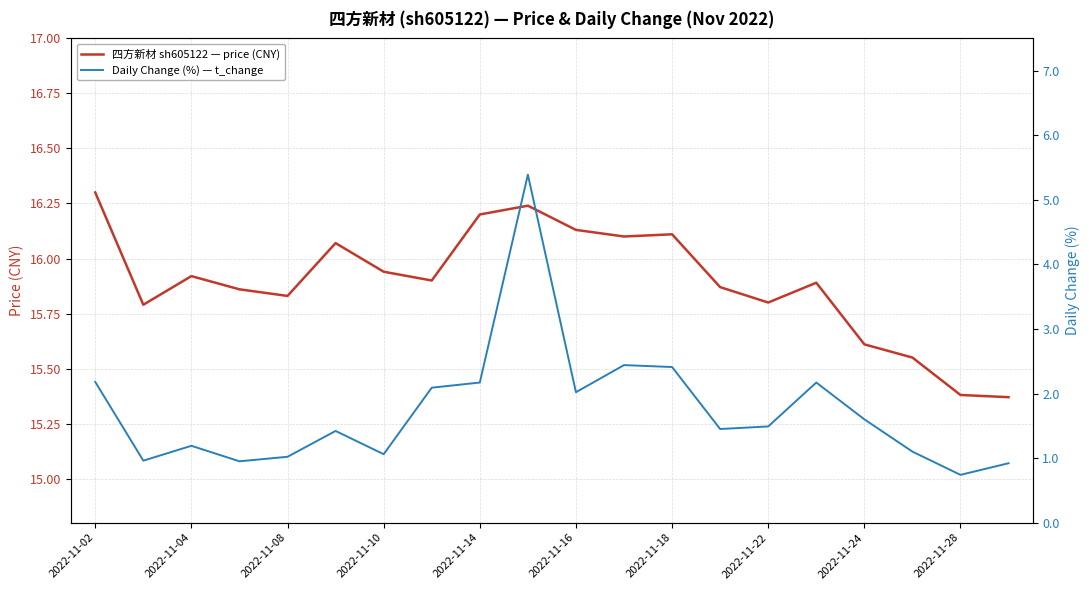

The 四方新材 sh605122 — price (CNY) series shows 15.6 at 2022-11-24. True or false?

True